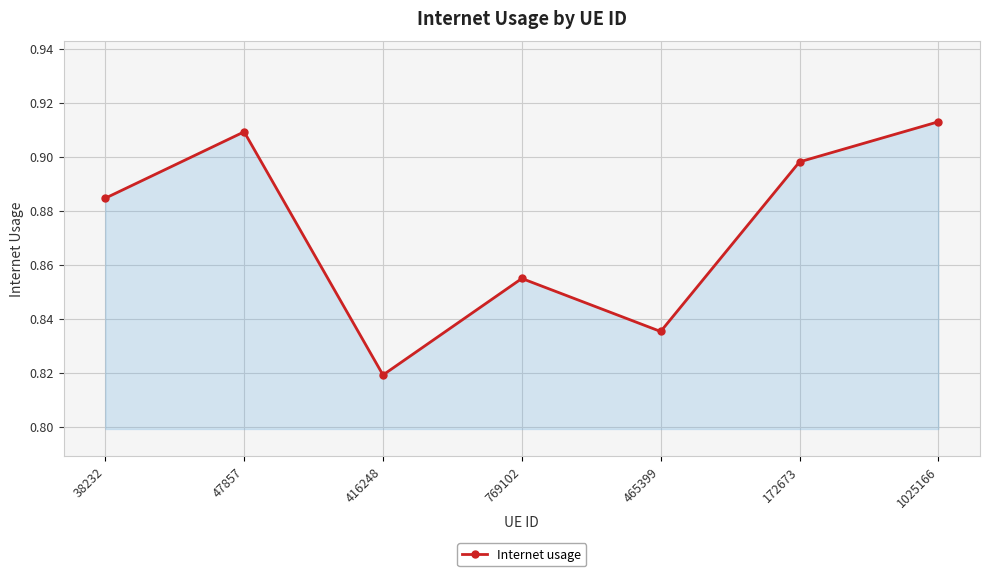

Does the chart display data point markers on the line(s)?

Yes